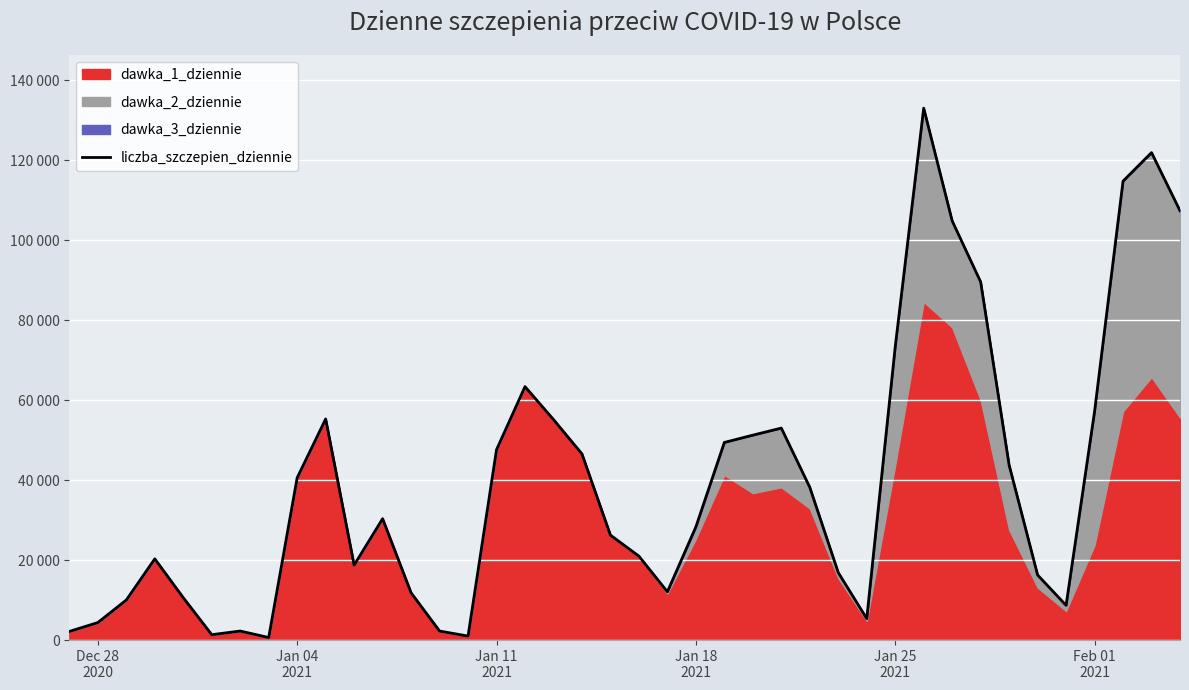

What is the value of the 27th point from the left?

38201